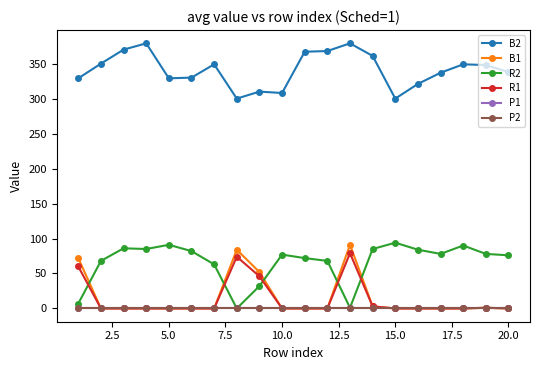

How many interior local peaks does the R1 series have?

3